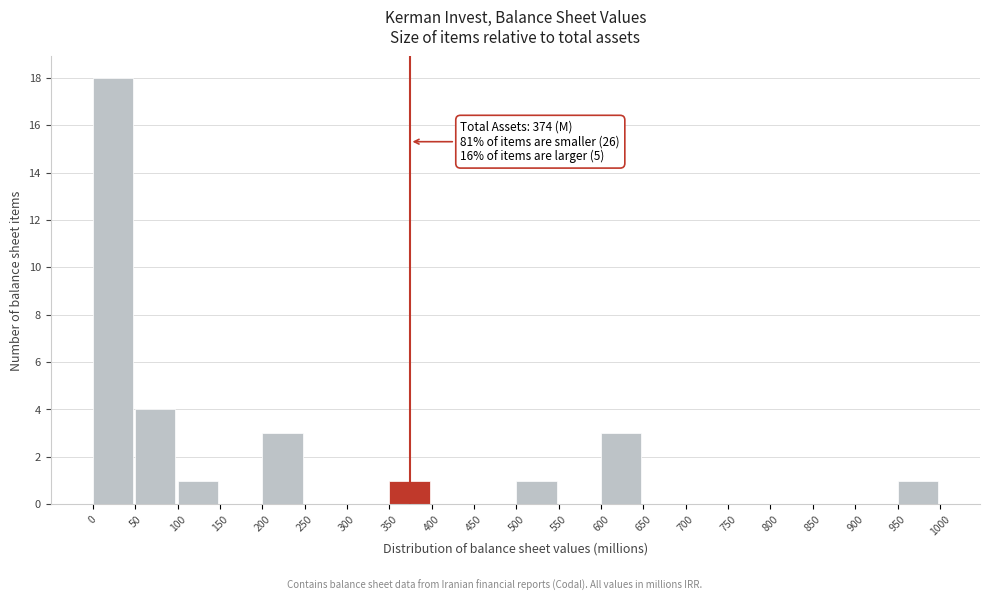

Over which range of the x-axis is the bar tallest?

0 to 50